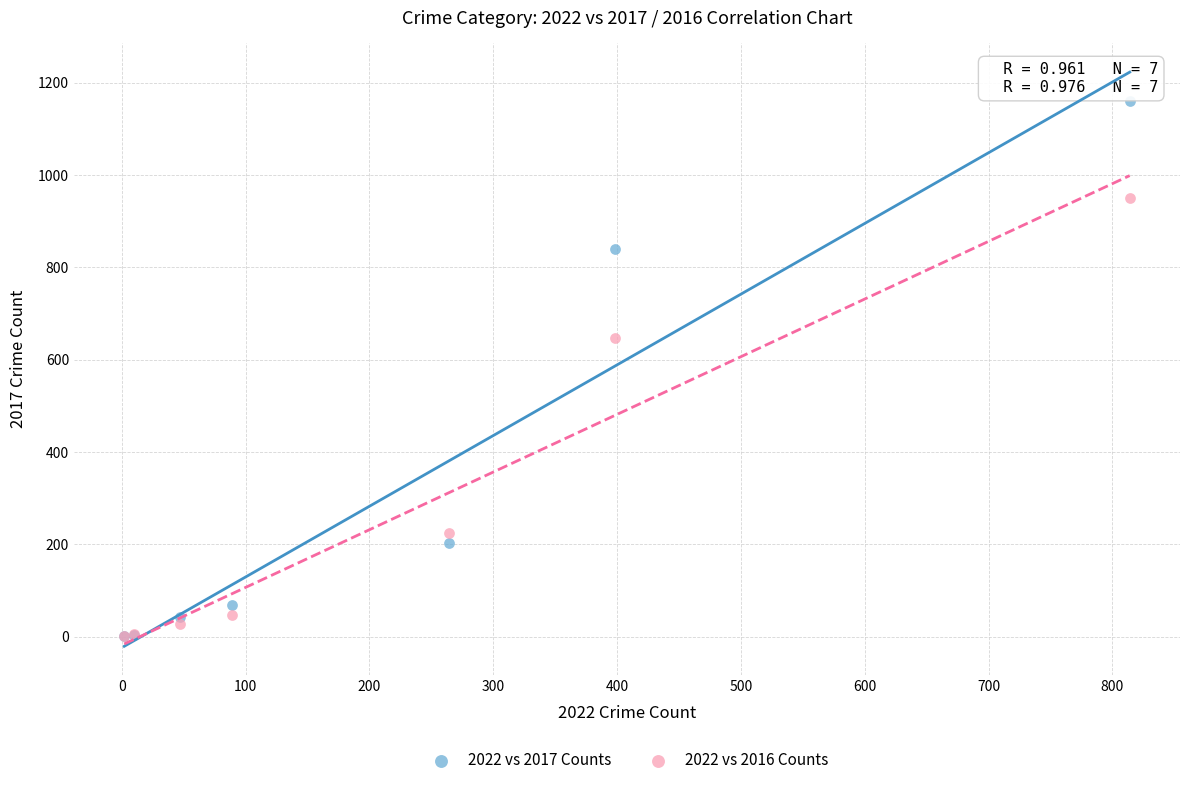

In the 2022 vs 2016 Counts series, what Y value is closest to 476?

647